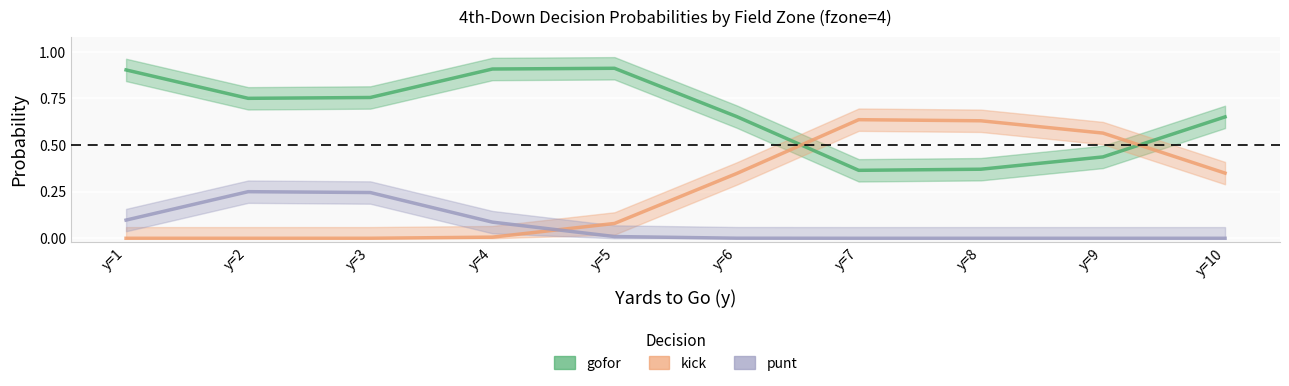

Which series has the widest spread of values?

kick